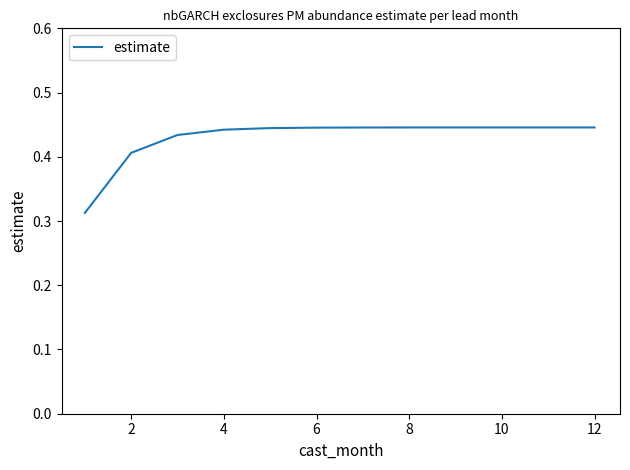

Is it true that the value at 10 is 0.2?

False